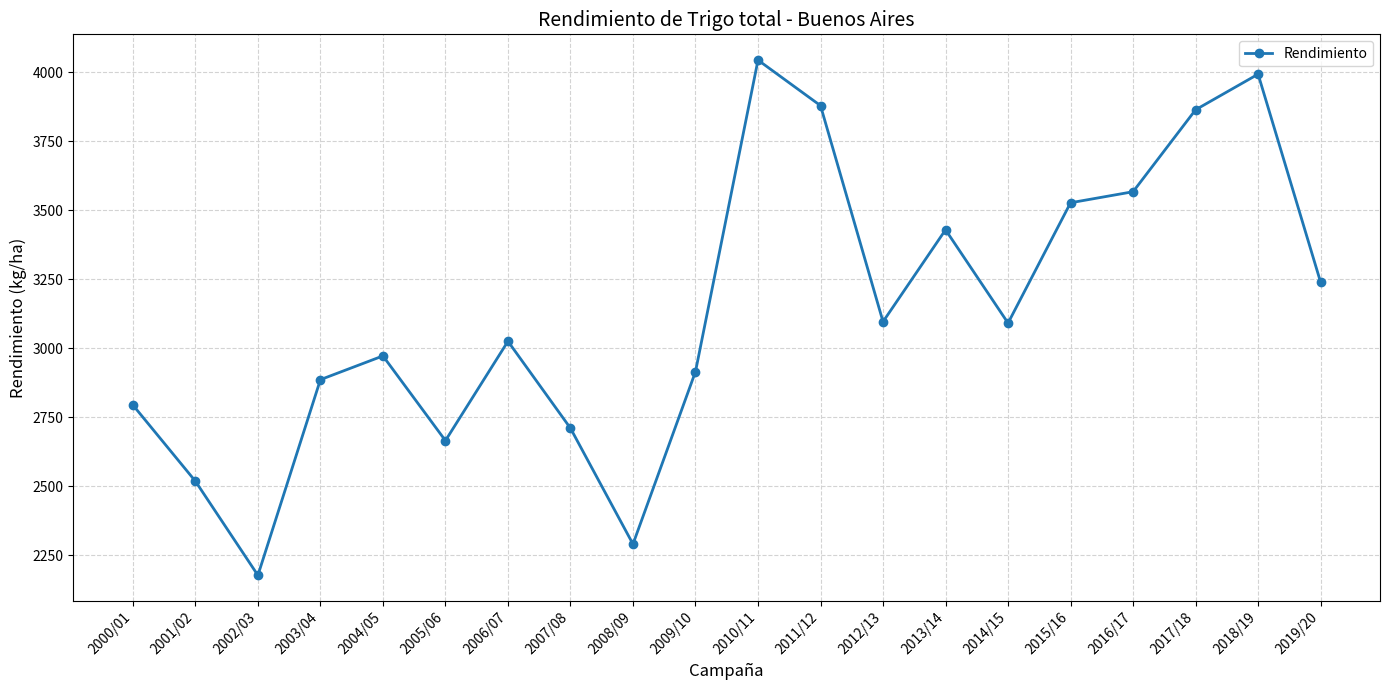

Between 2002/03 and 2009/10, which is larger?

2009/10